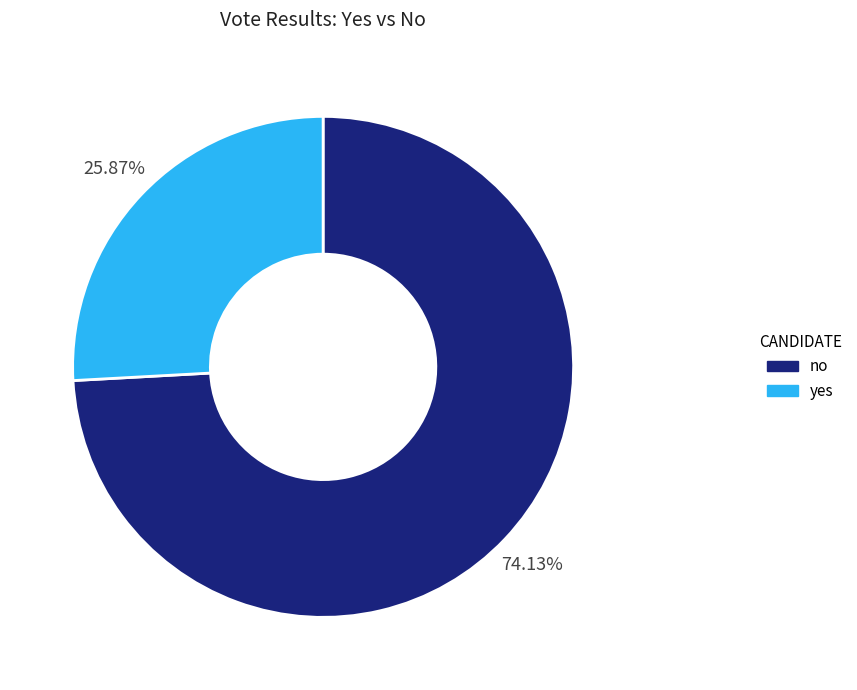

What is the total percentage of yes and no?

100.0%